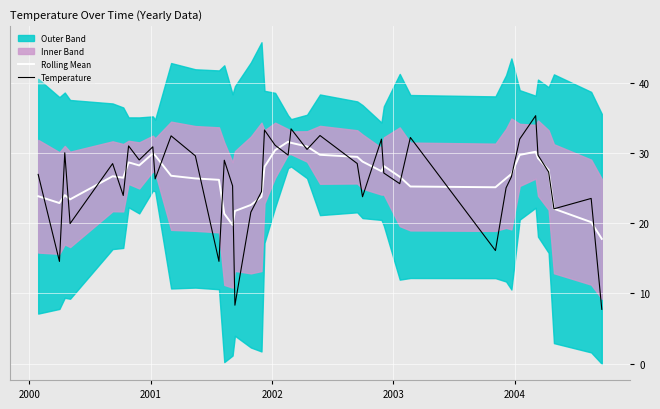

What is the minimum value for Rolling Mean?

17.8